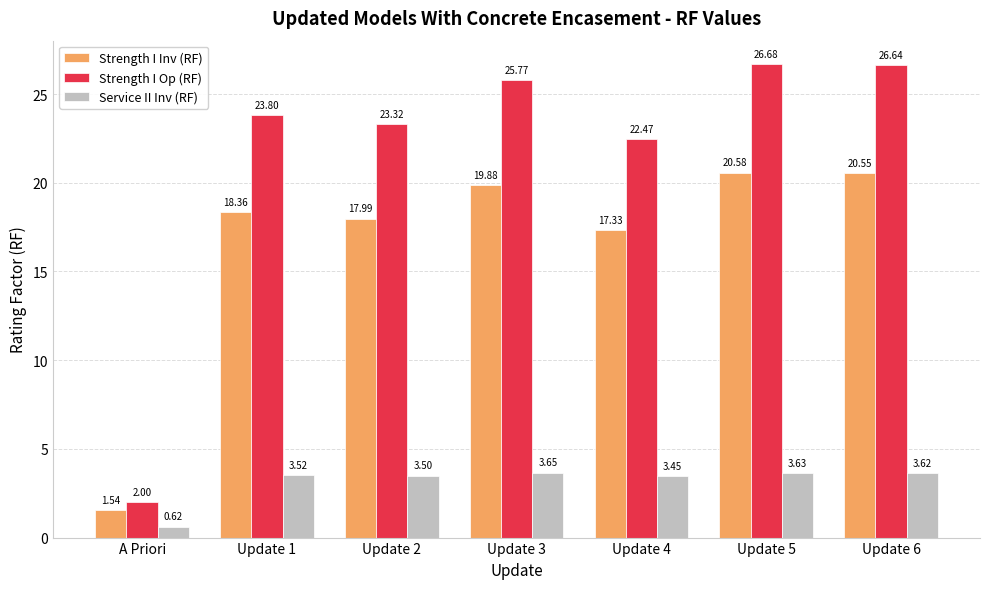

Rank the categories by Service II Inv (RF) value from lowest to highest.

A Priori, Update 4, Update 2, Update 1, Update 6, Update 5, Update 3